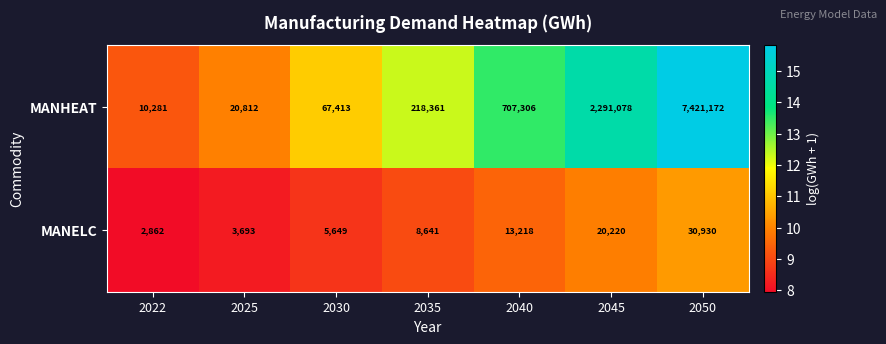

At which category is the sum across all series the highest?

2050